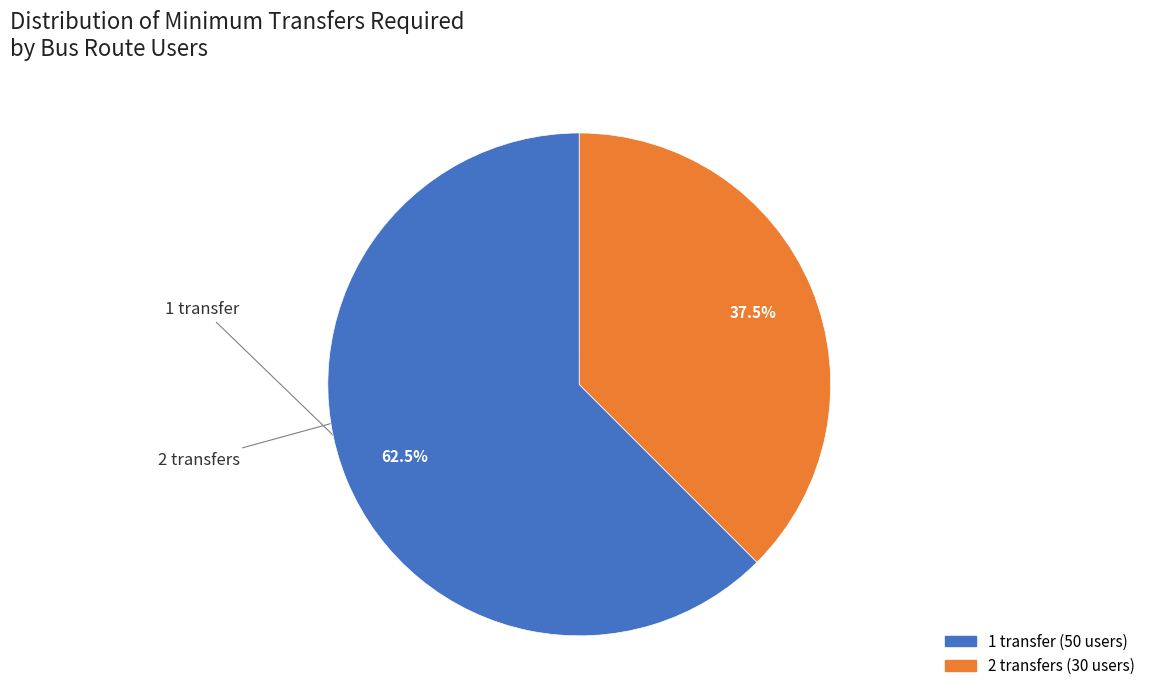

Is there any slice that represents more than half of the pie?

Yes